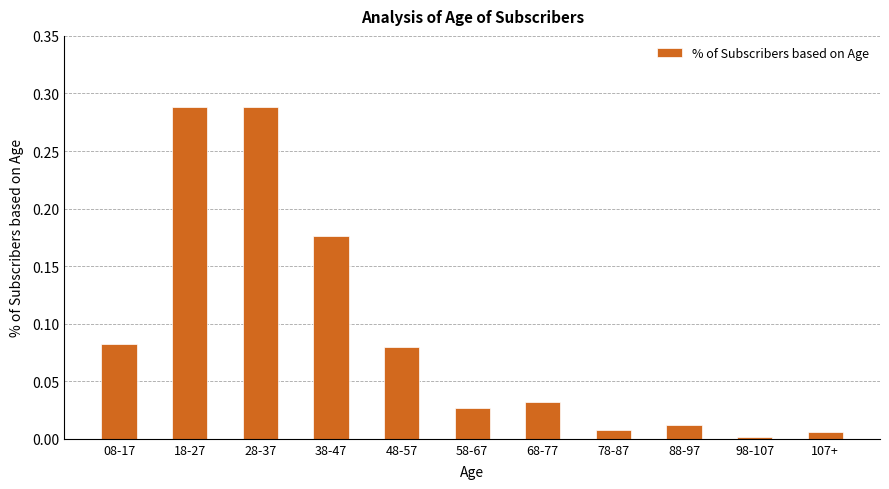

Between 98-107 and 68-77, which is larger?

68-77